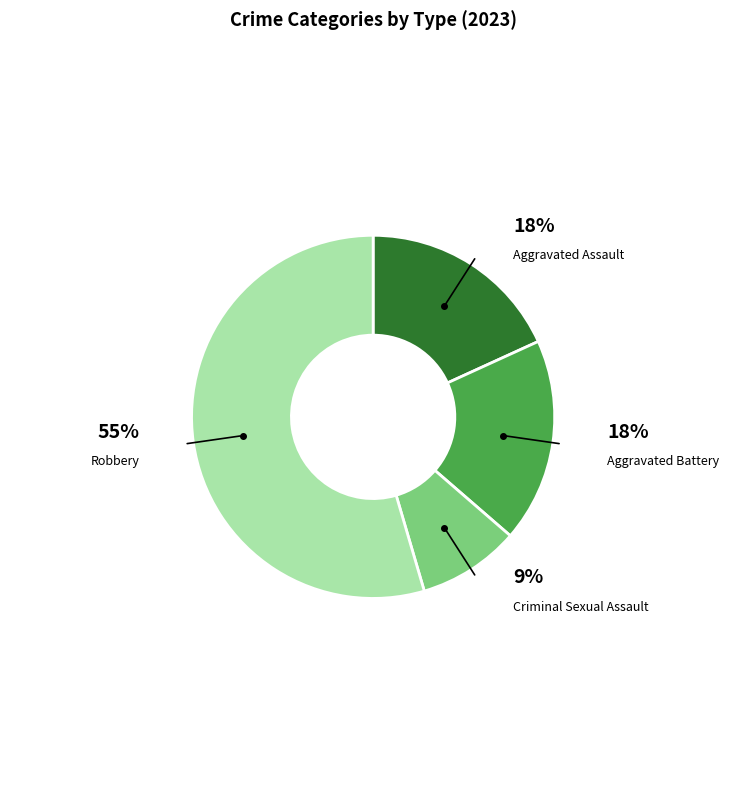

Which category has the smallest portion of the pie?

Criminal Sexual Assault